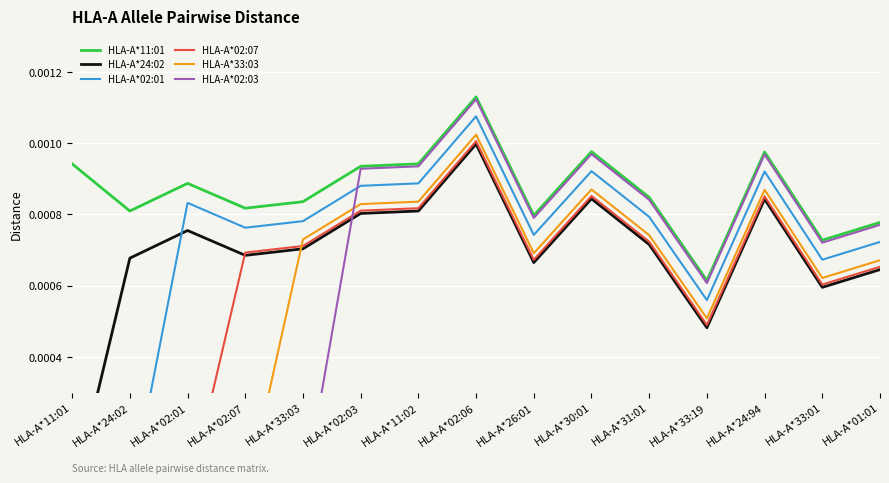

Which series has the widest spread of values?

HLA-A*02:03